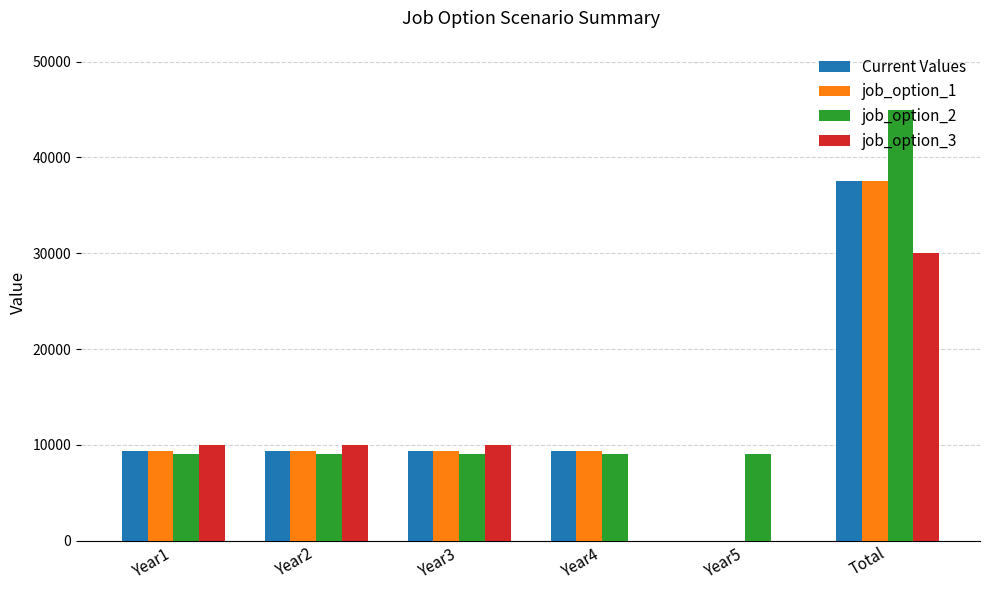

What is the maximum value for job_option_1?

37500